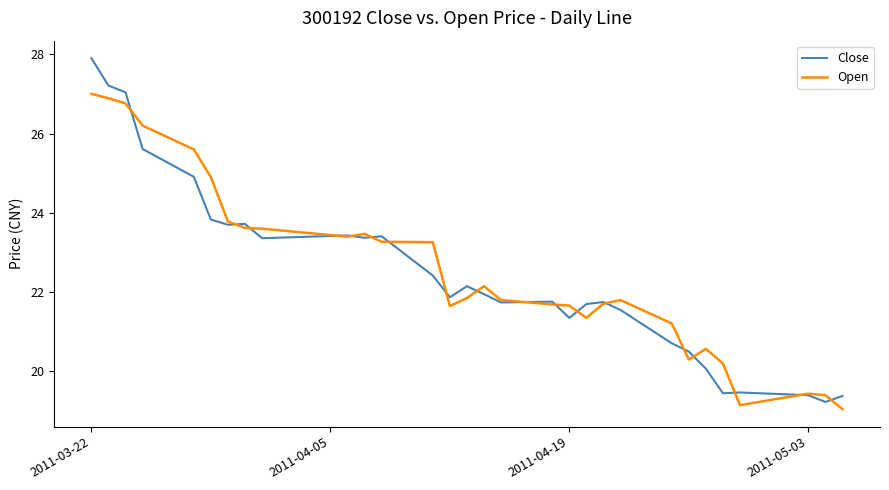

Is this an area chart (filled region under the line)?

No